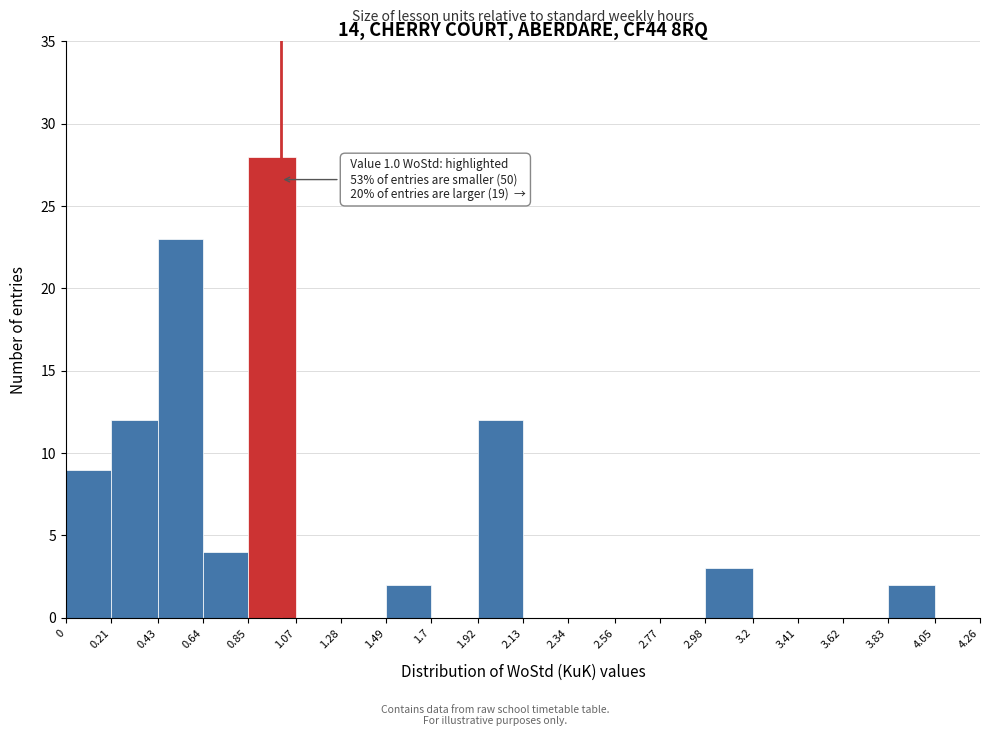

Which range on the x-axis has the tallest bar?

0.85 to 1.07